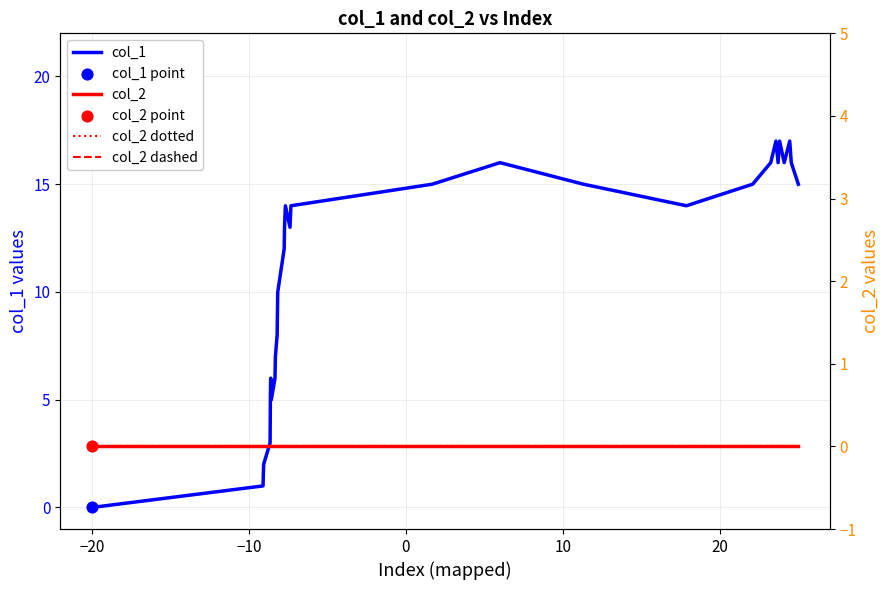

At how many categories does at least one series exceed 14?

12